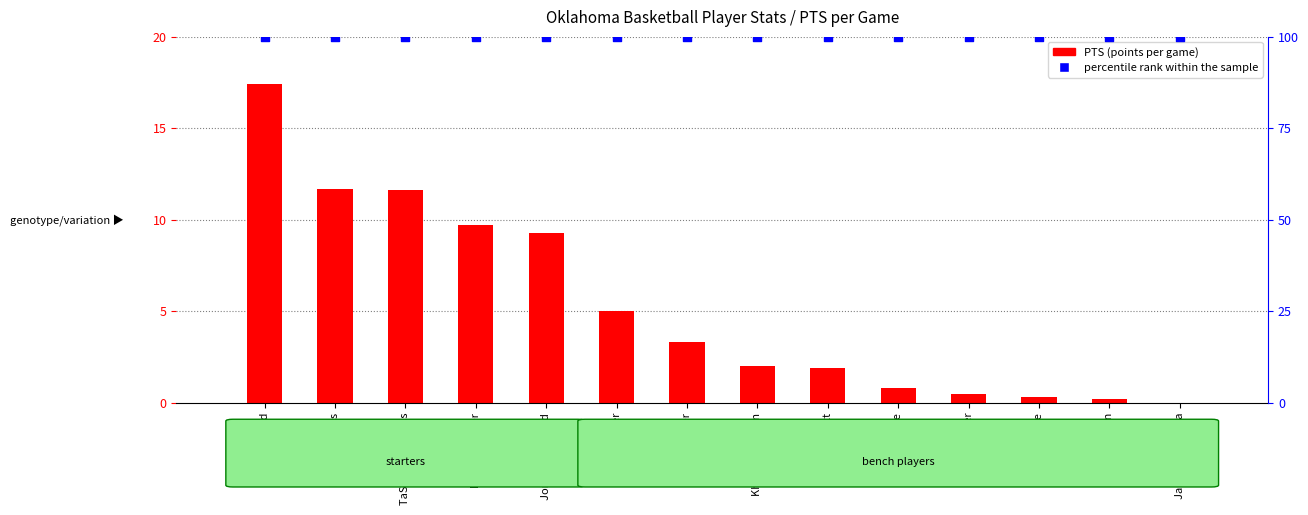

What is the total value across all series at Daniel Harper?

100.5